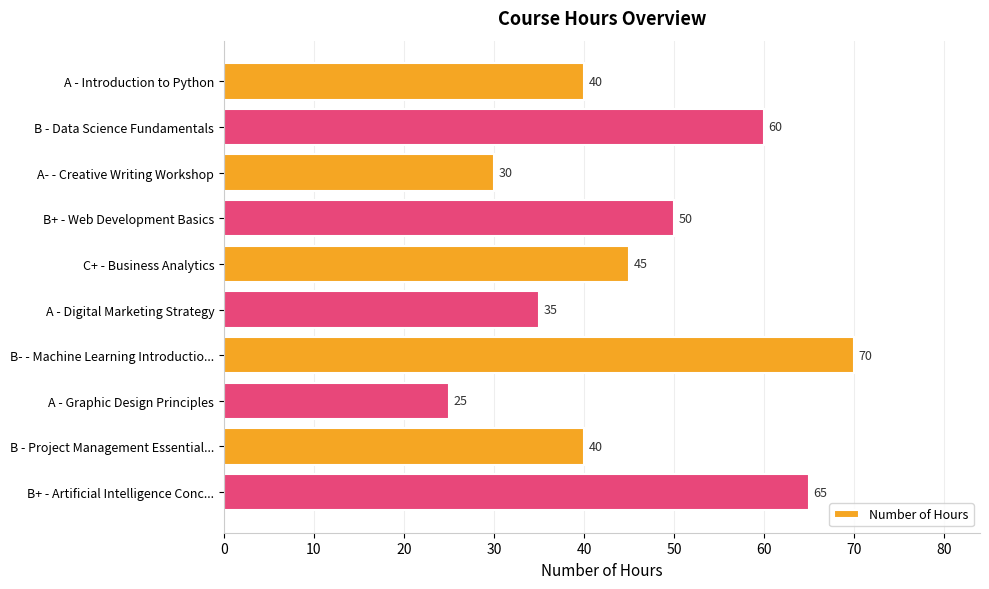

What is the ratio of the value at A- - Creative Writing Workshop to the value at B+ - Web Development Basics?

0.6